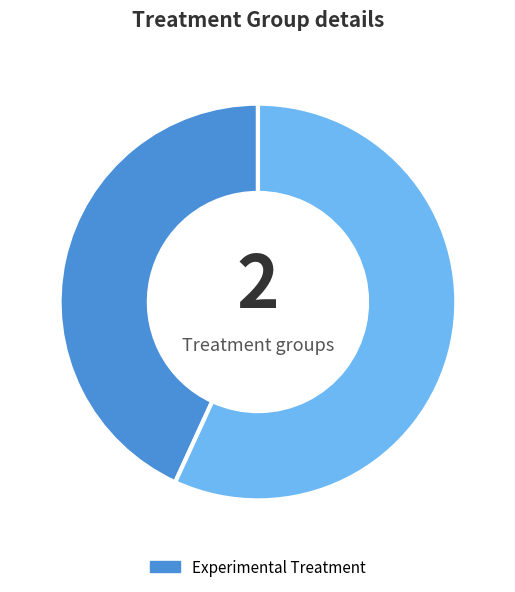

Is there any slice that represents more than half of the pie?

Yes